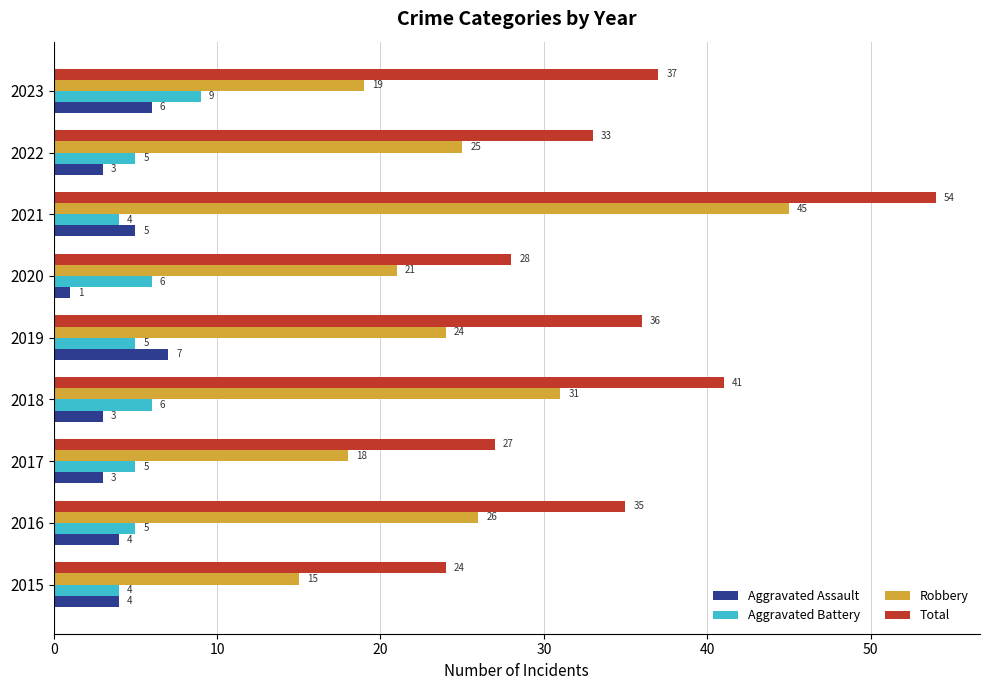

What is the spread (max minus min) of values at 2019?

31